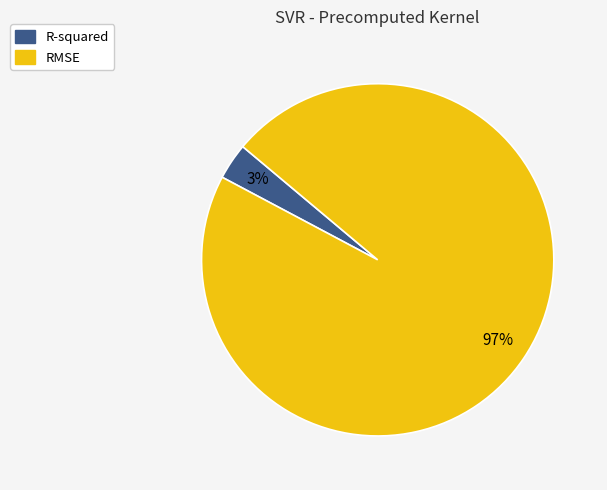

To the nearest percent, what is the combined percentage of R-squared and RMSE?

100%